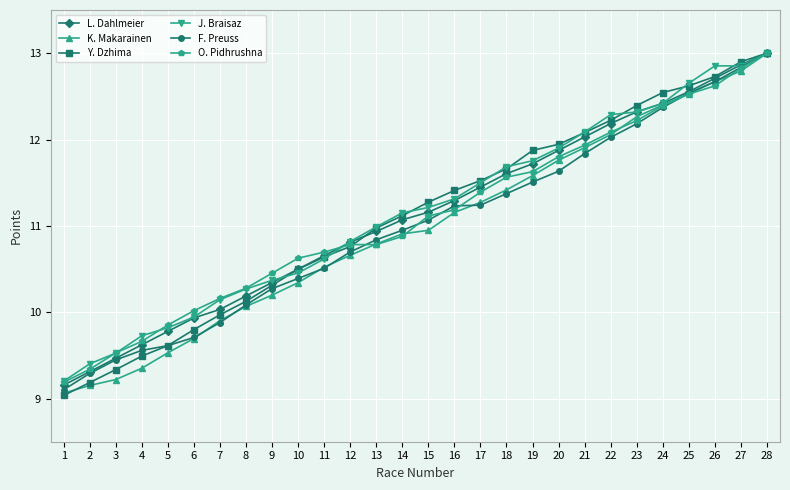

Where is J. Braisaz nearest to the value 11?

13